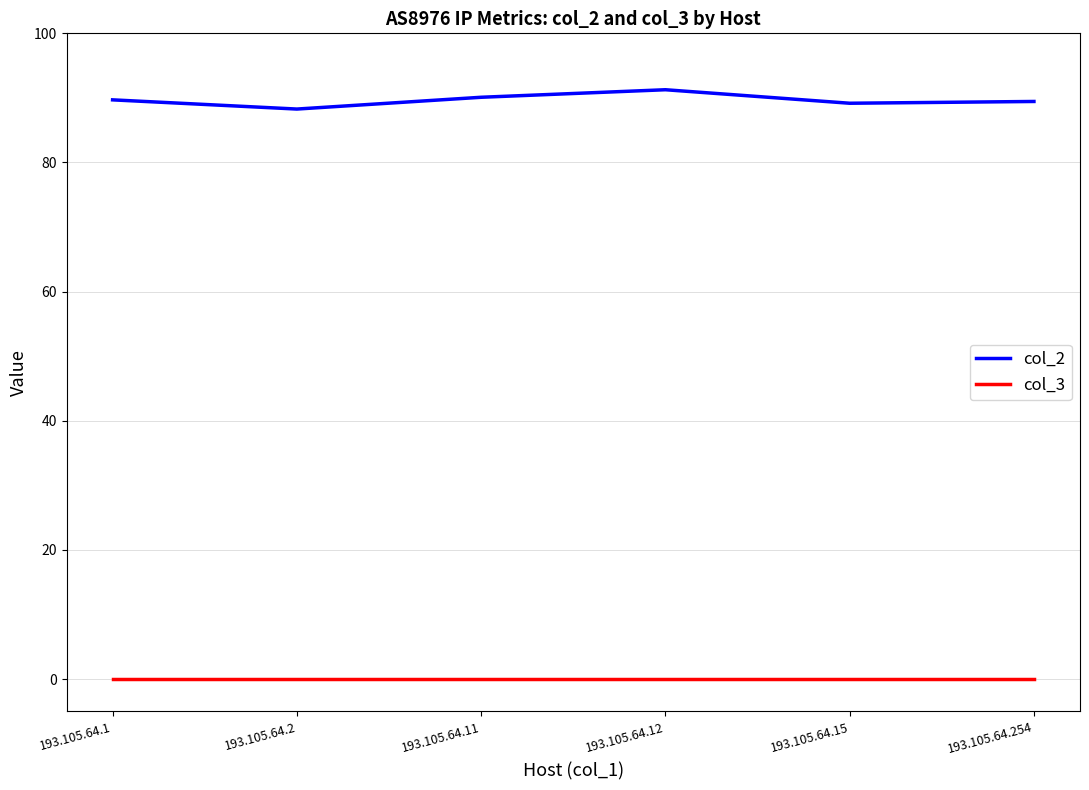

Count the number of data series in this chart.

2